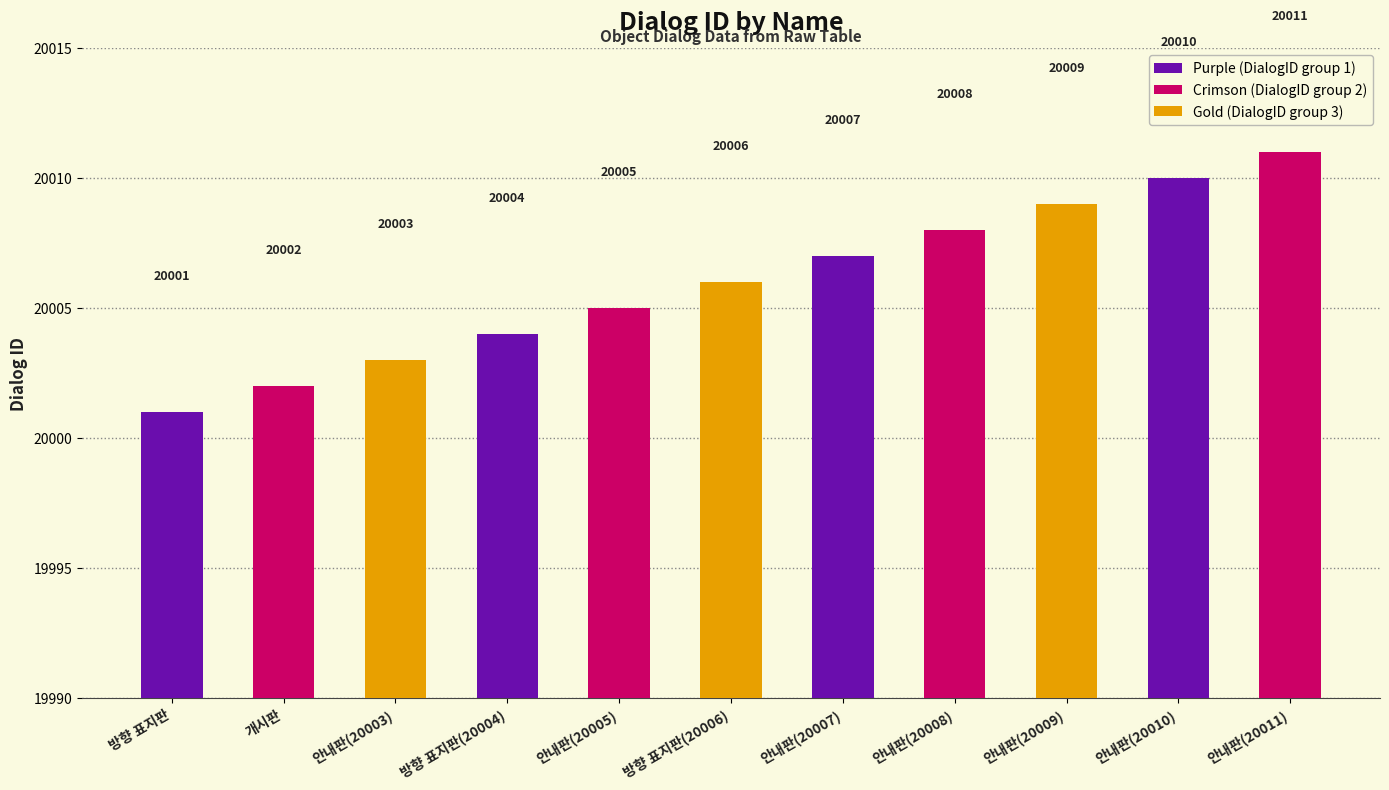

How many bars are there in total?

11